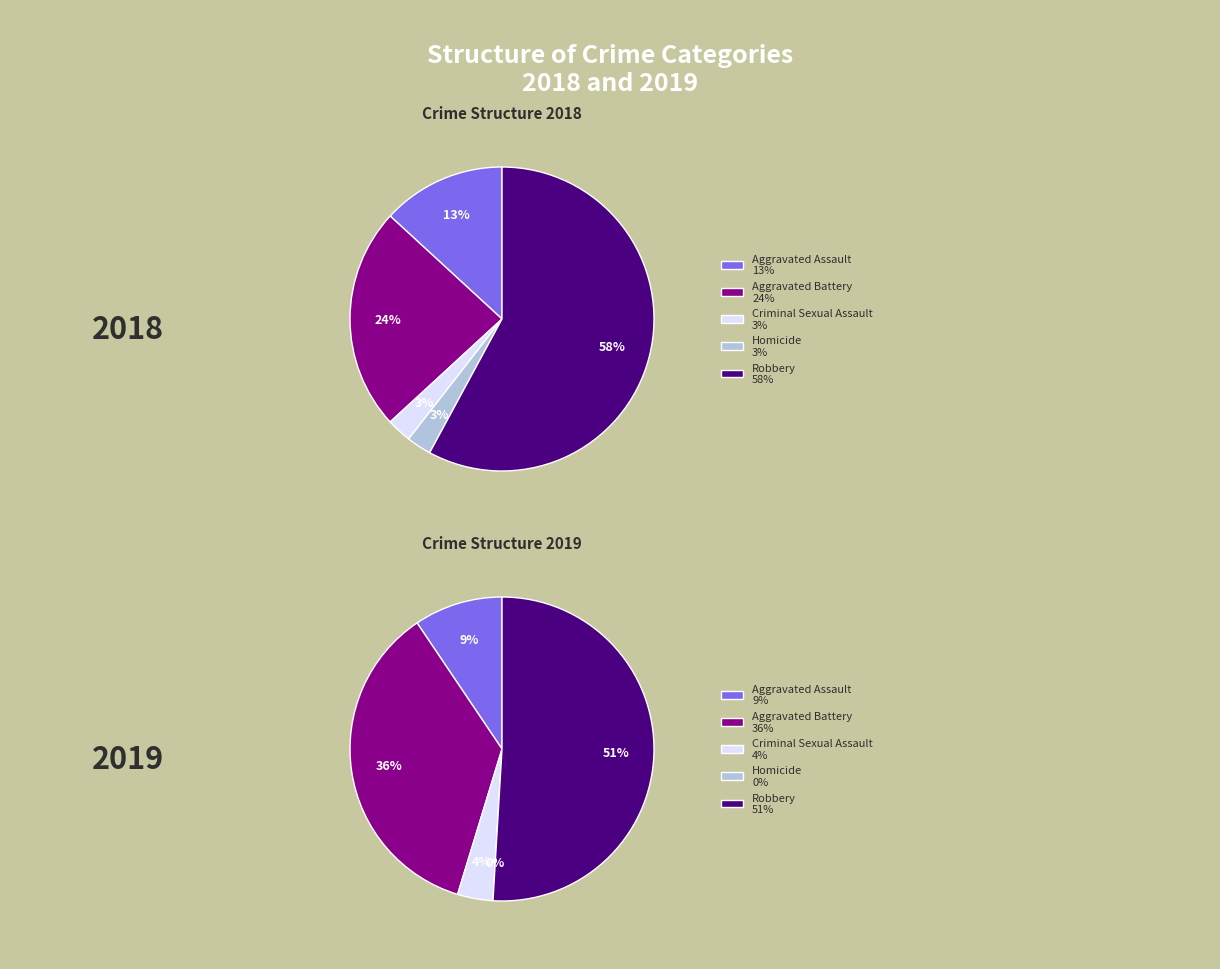

Count the number of slices in the pie.

5